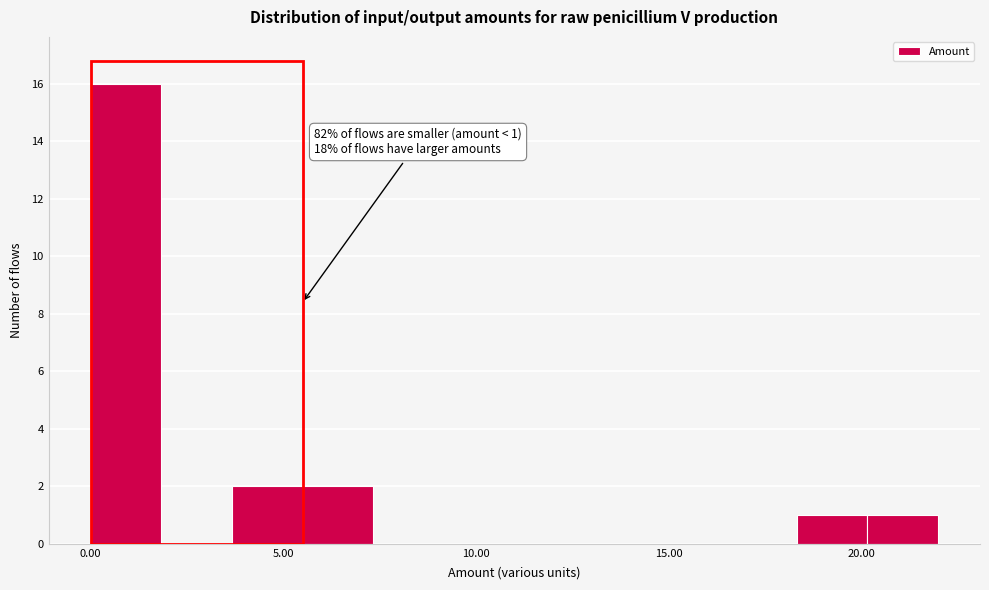

Around what value on the x-axis is the tallest bar? Give the approximate position of its centre, as read against the axis.

1.0